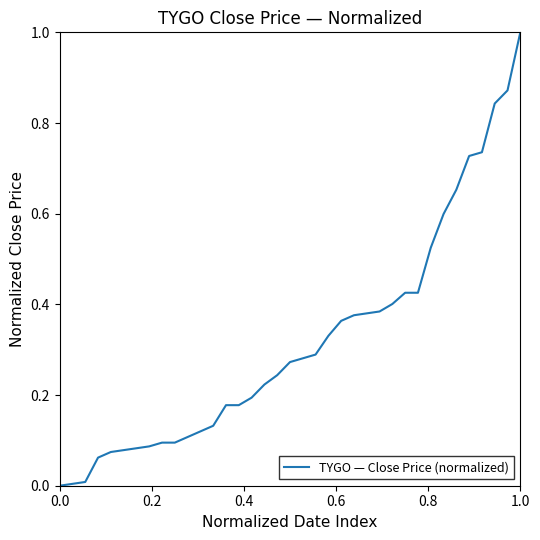

What is the maximum value shown in the chart?

1.0